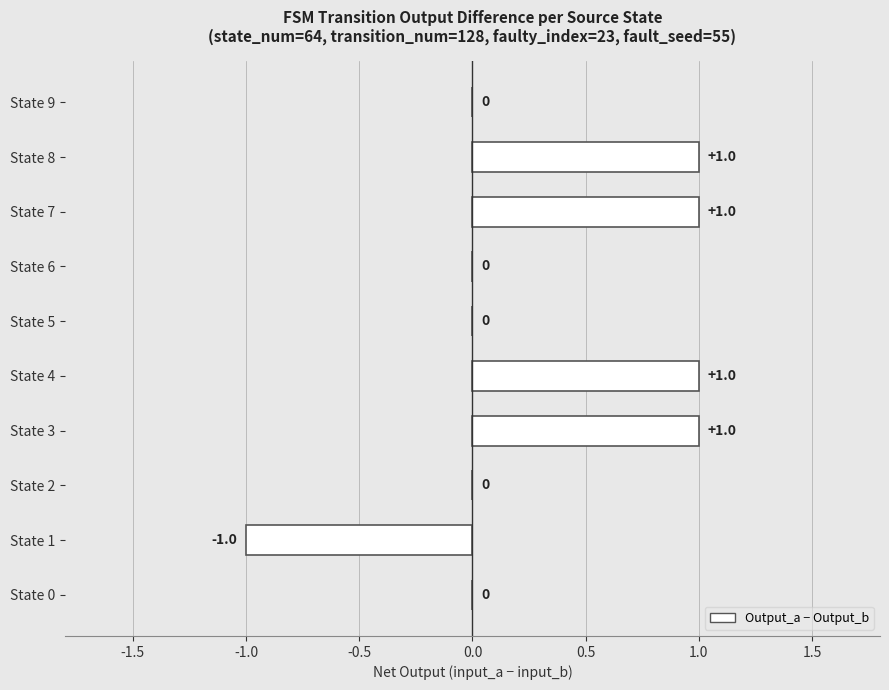

True or false: the data shows 0 at State 5.

True